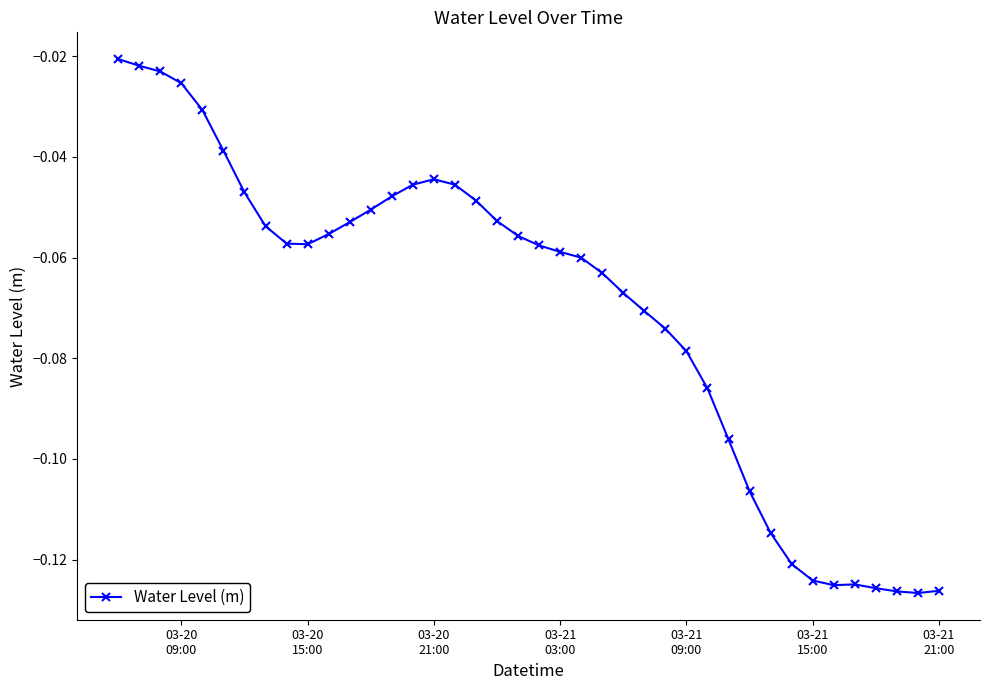

True or false: the data has more than 0 interior local peaks.

True